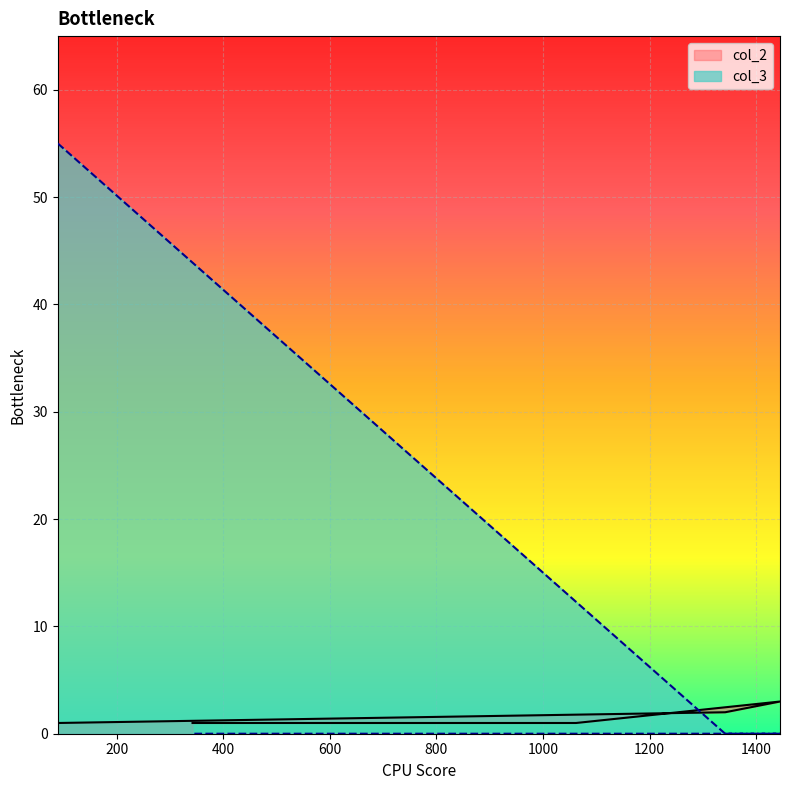

Which label corresponds to the largest value in the chart?

89